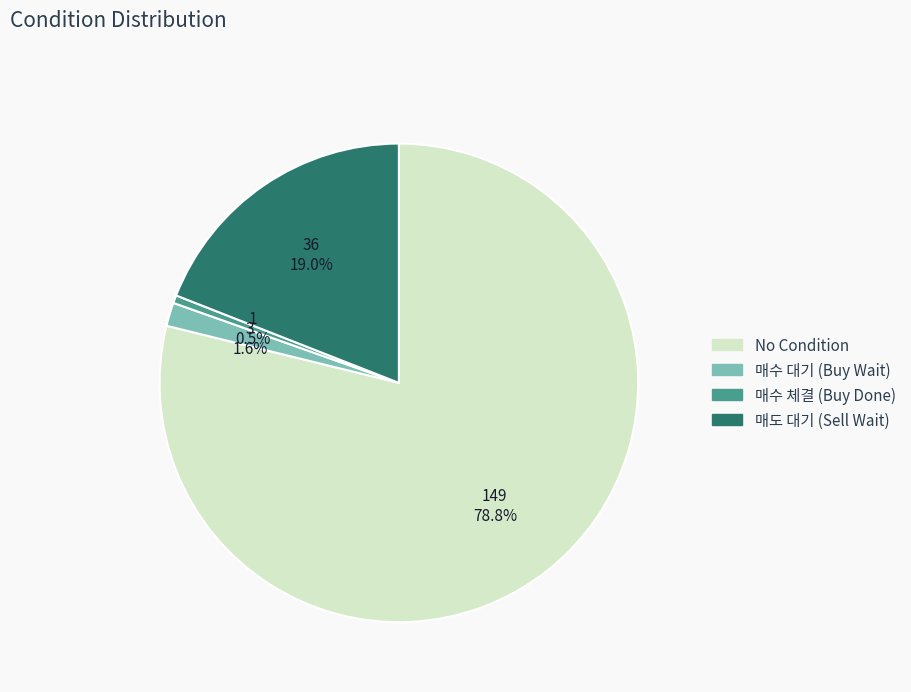

Combined, do 매도 대기 (Sell Wait) and 매수 대기 (Buy Wait) account for over 50%?

No